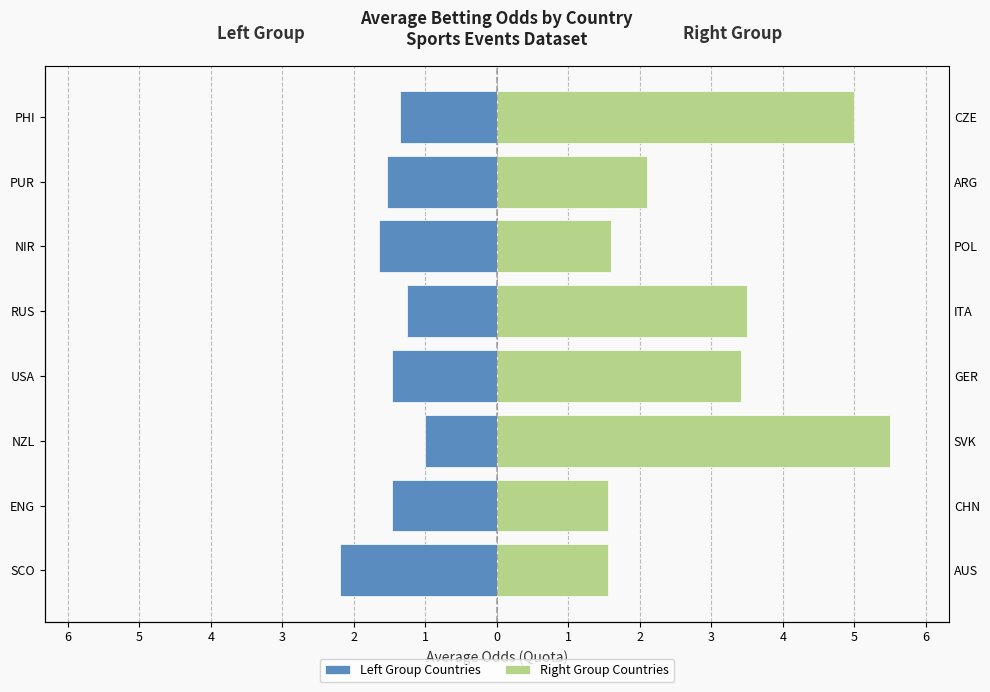

The Right Group Countries series shows 1.6 at SCO. True or false?

True